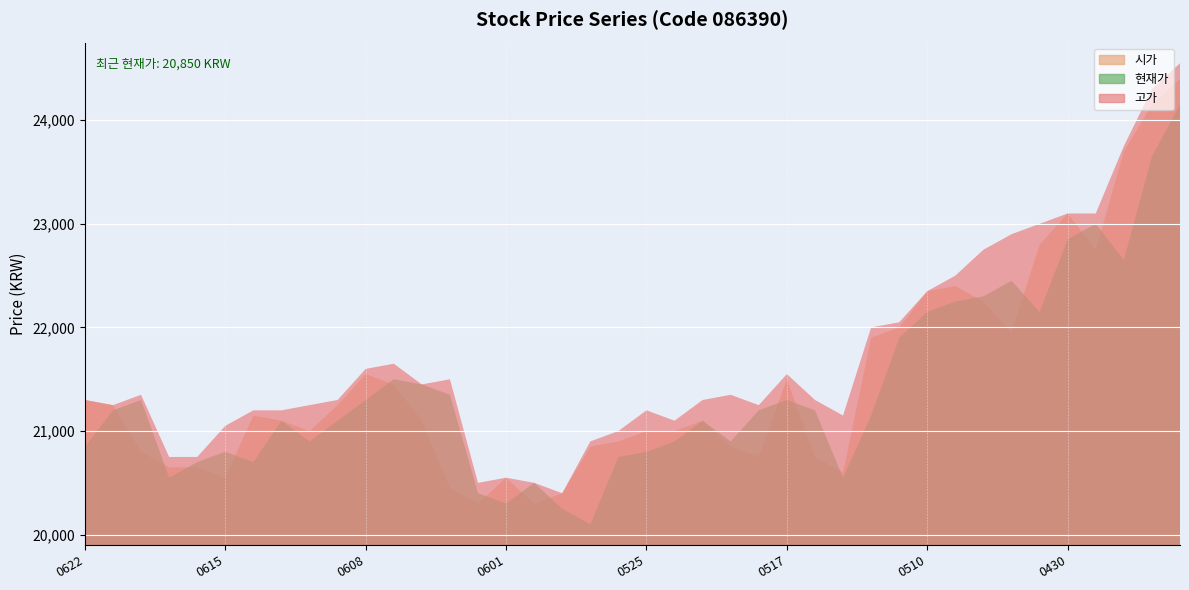

Which has a higher value, 20210518 or 20210531?

20210518